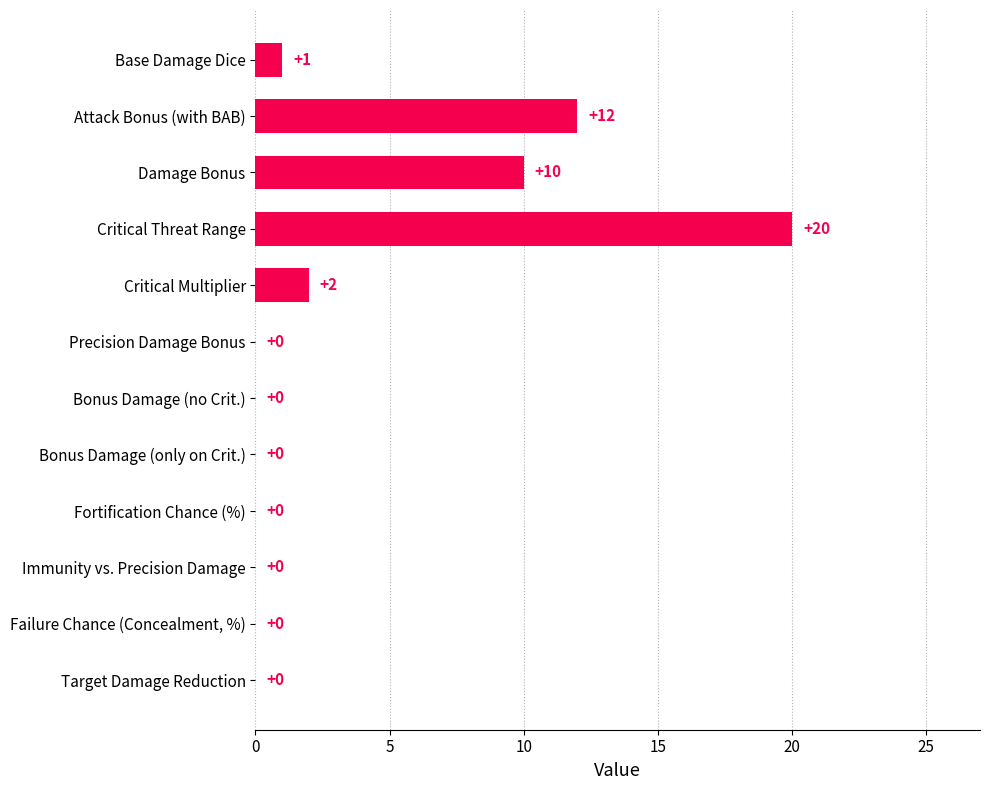

How many values exceed 0?

5